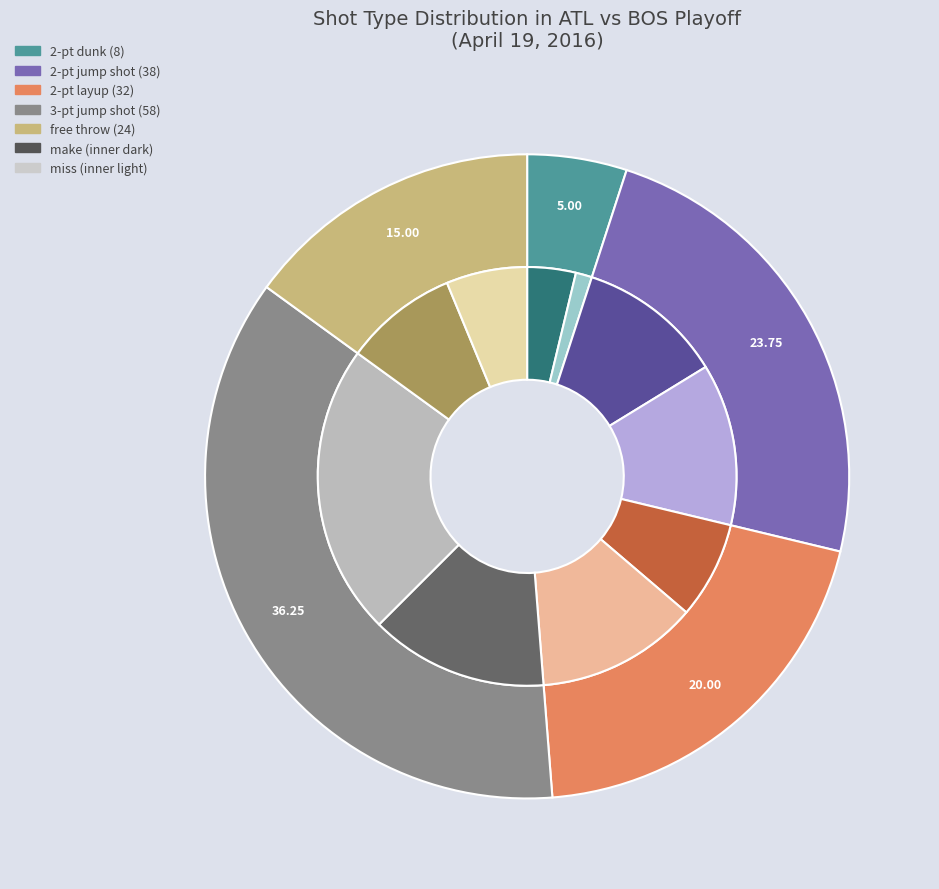

How much of the chart is everything except 2-pt dunk?

95.0%